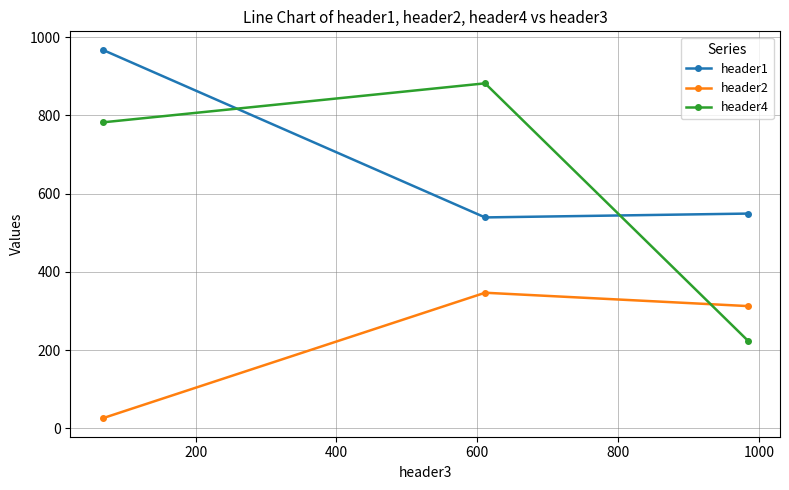

List the series in order of their peak value, highest first.

header1, header4, header2